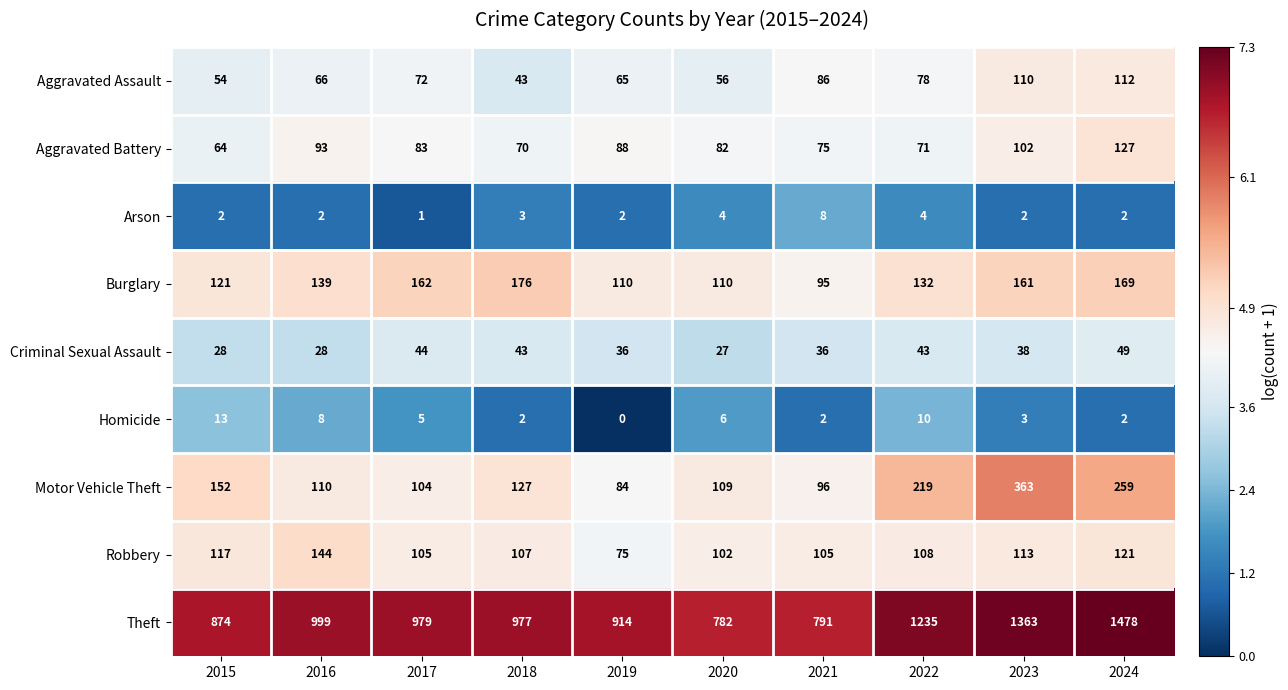

What is the difference between the second highest and minimum values in the Burglary series?

74